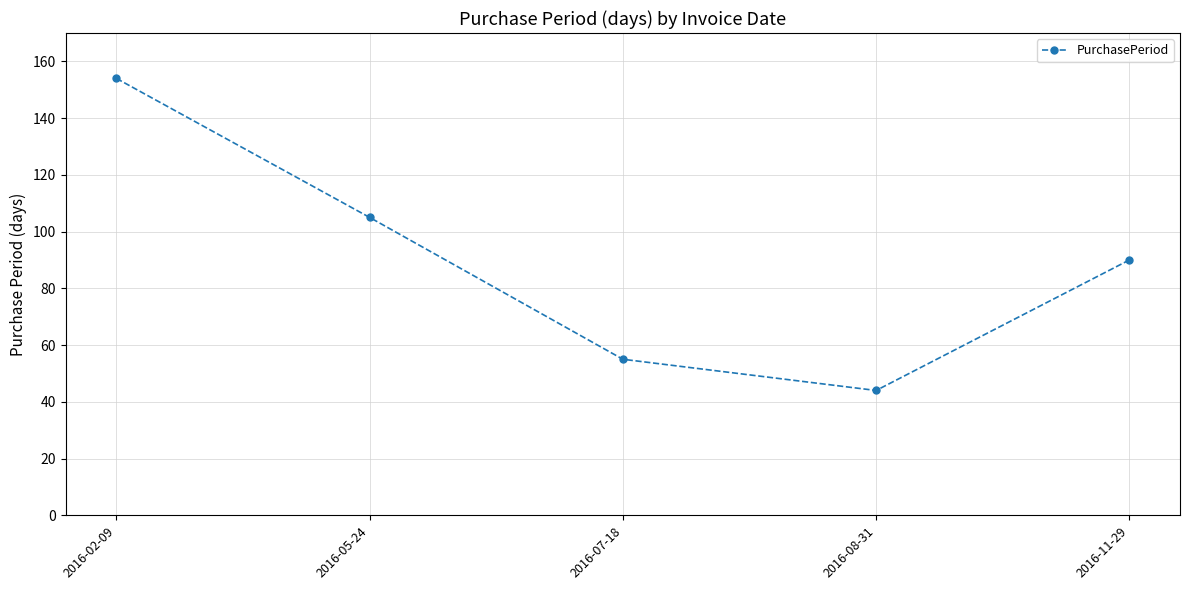

List the labels in order of value, largest first.

2016-02-09, 2016-05-24, 2016-11-29, 2016-07-18, 2016-08-31